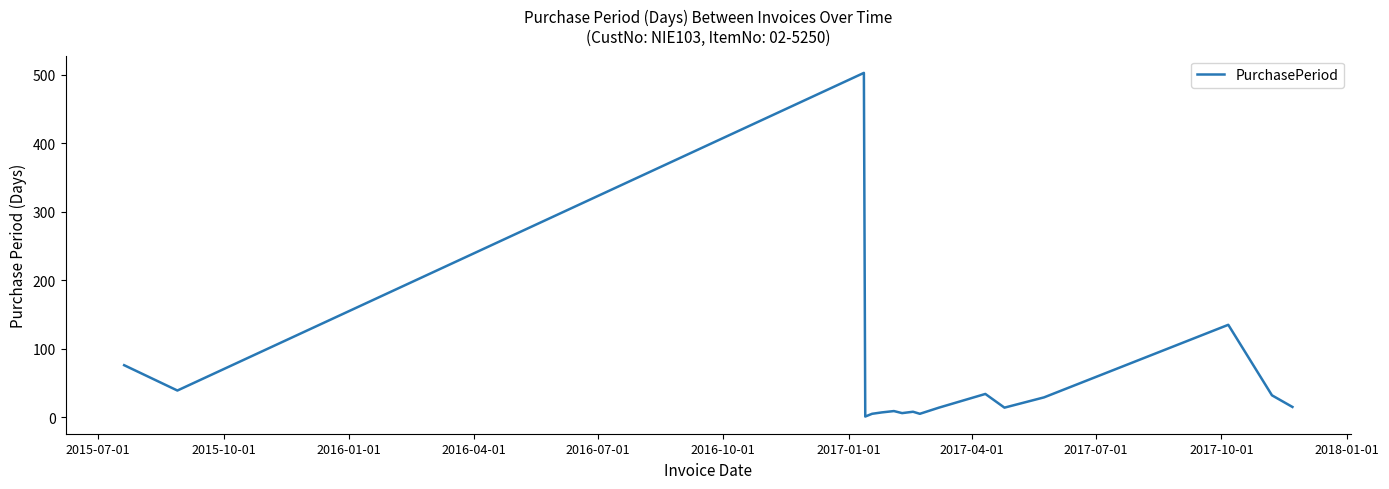

What is the difference between the maximum and minimum values?

502